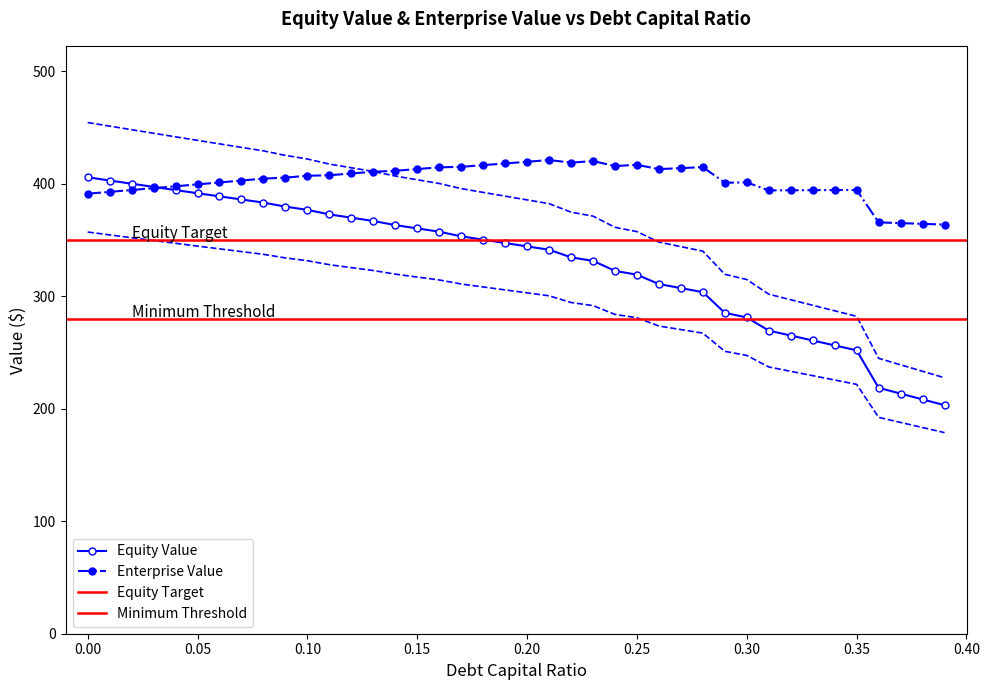

True or false: Enterprise Value has more than 0 interior local peaks.

True